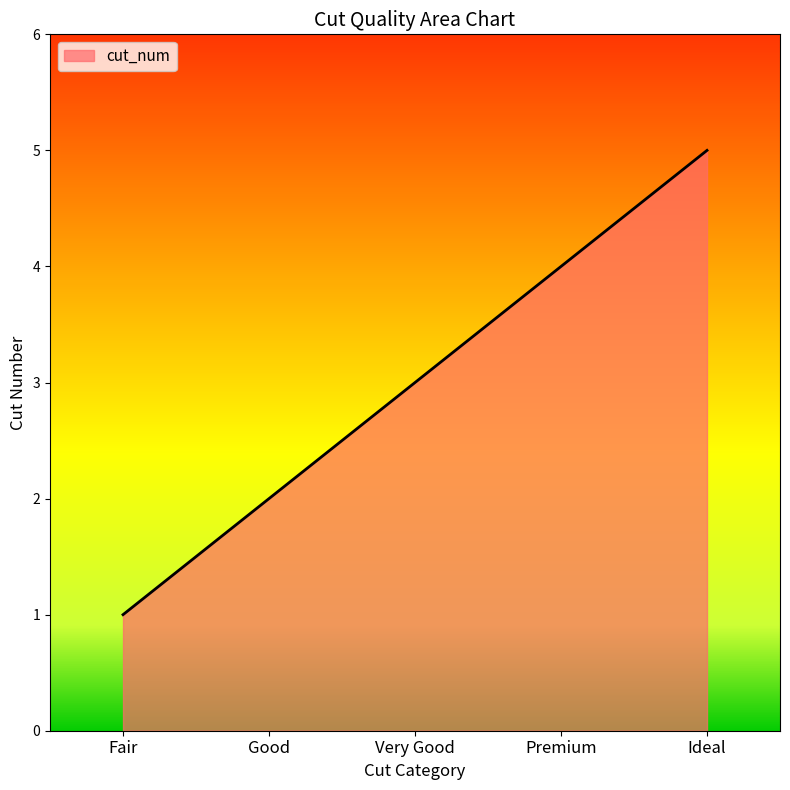

True or false: the data shows 5 at Ideal.

True